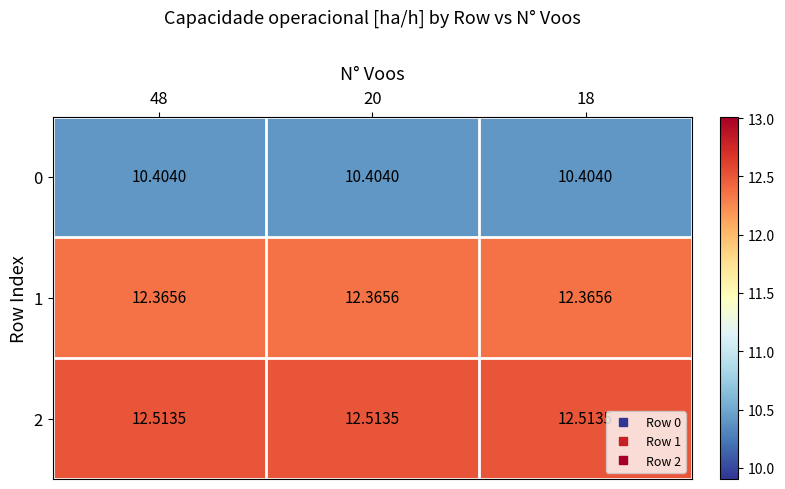

Is the value of 0 at 20 greater than the value of 2 at 48?

No